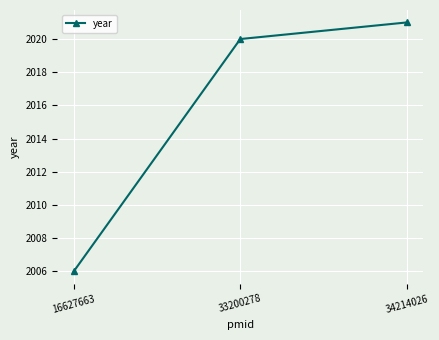

What is the approximate value at 33200278?

2020